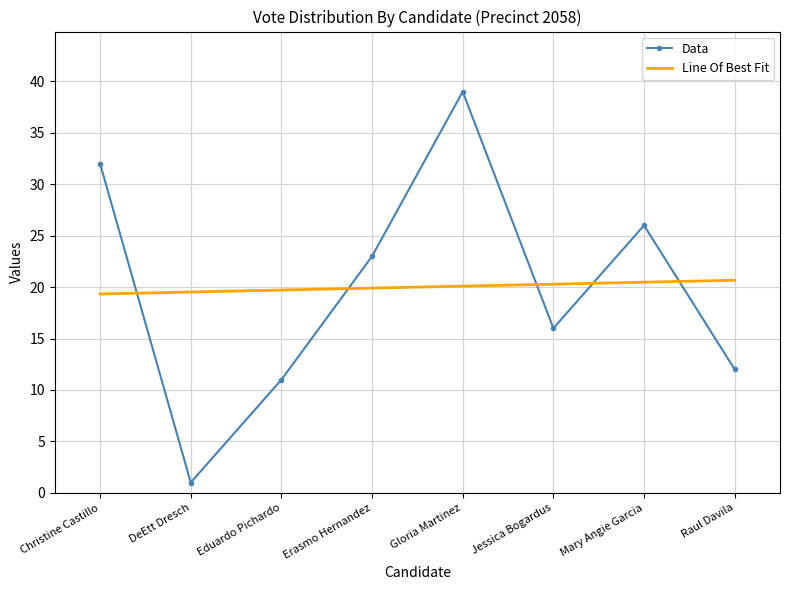

What position from the left is Eduardo Pichardo?

3